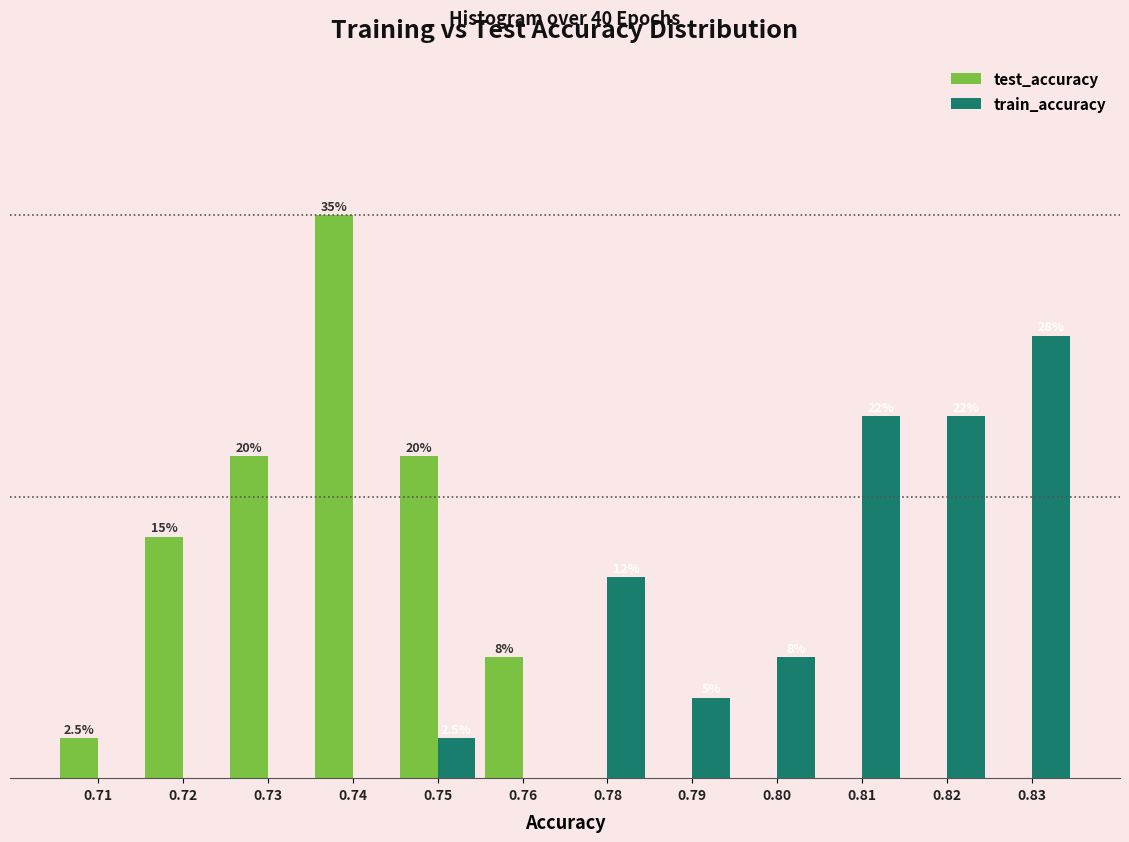

What are all the series names shown in the legend?

test_accuracy, train_accuracy